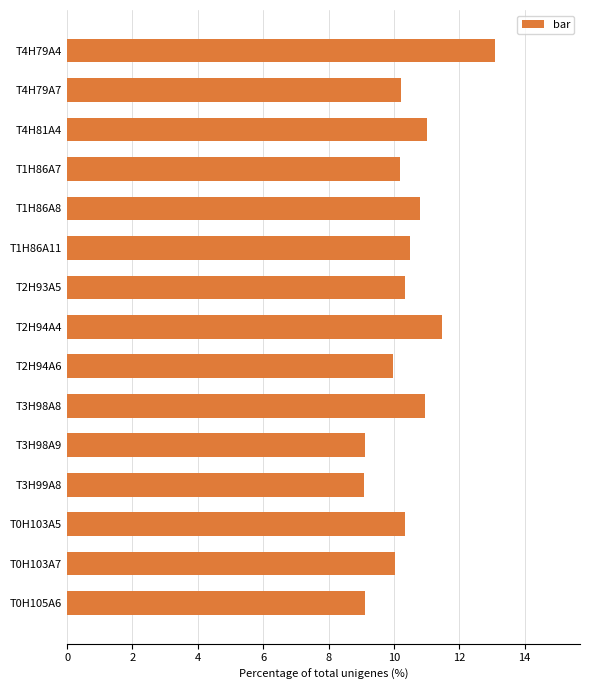

Is it true that the value at T2H94A4 is 11.5?

True